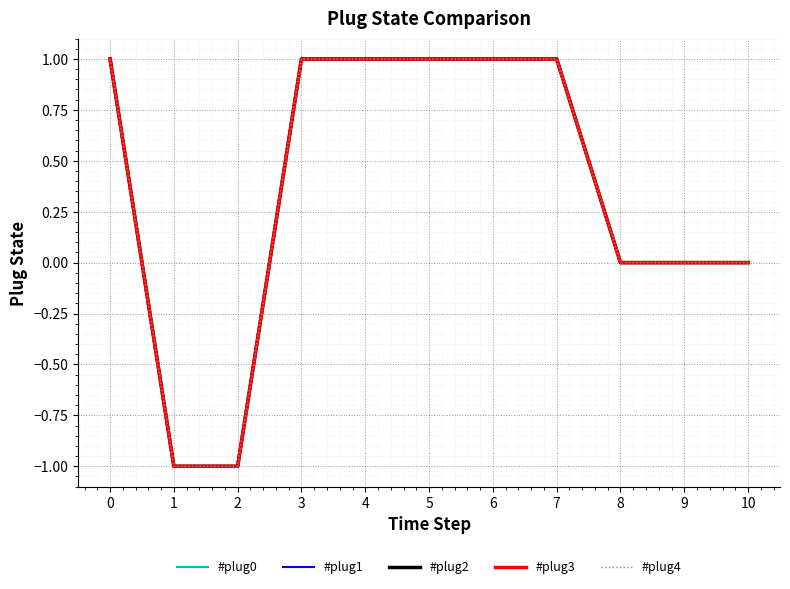

List the labels in order of #plug1 value, smallest first.

1, 2, 8, 9, 10, 0, 3, 4, 5, 6, 7